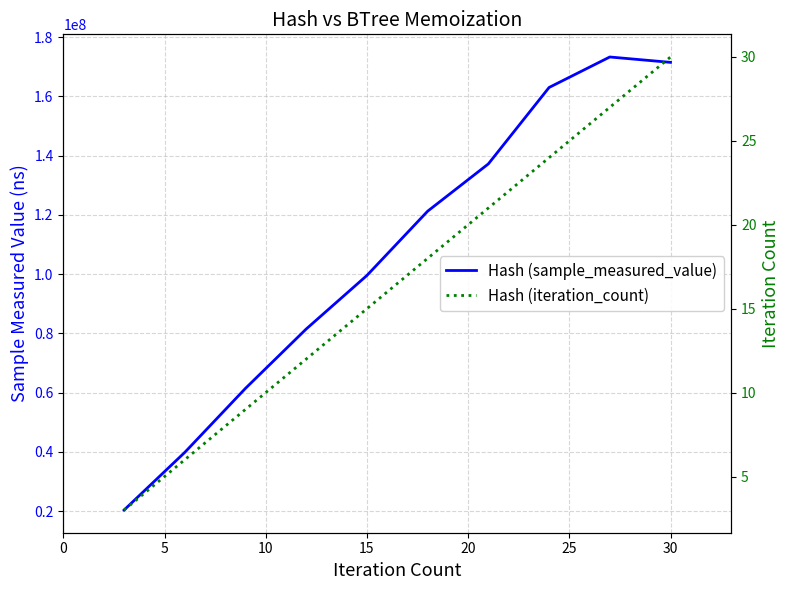

Rank the series by their maximum value, from highest to lowest.

Hash (sample_measured_value), Hash (iteration_count)